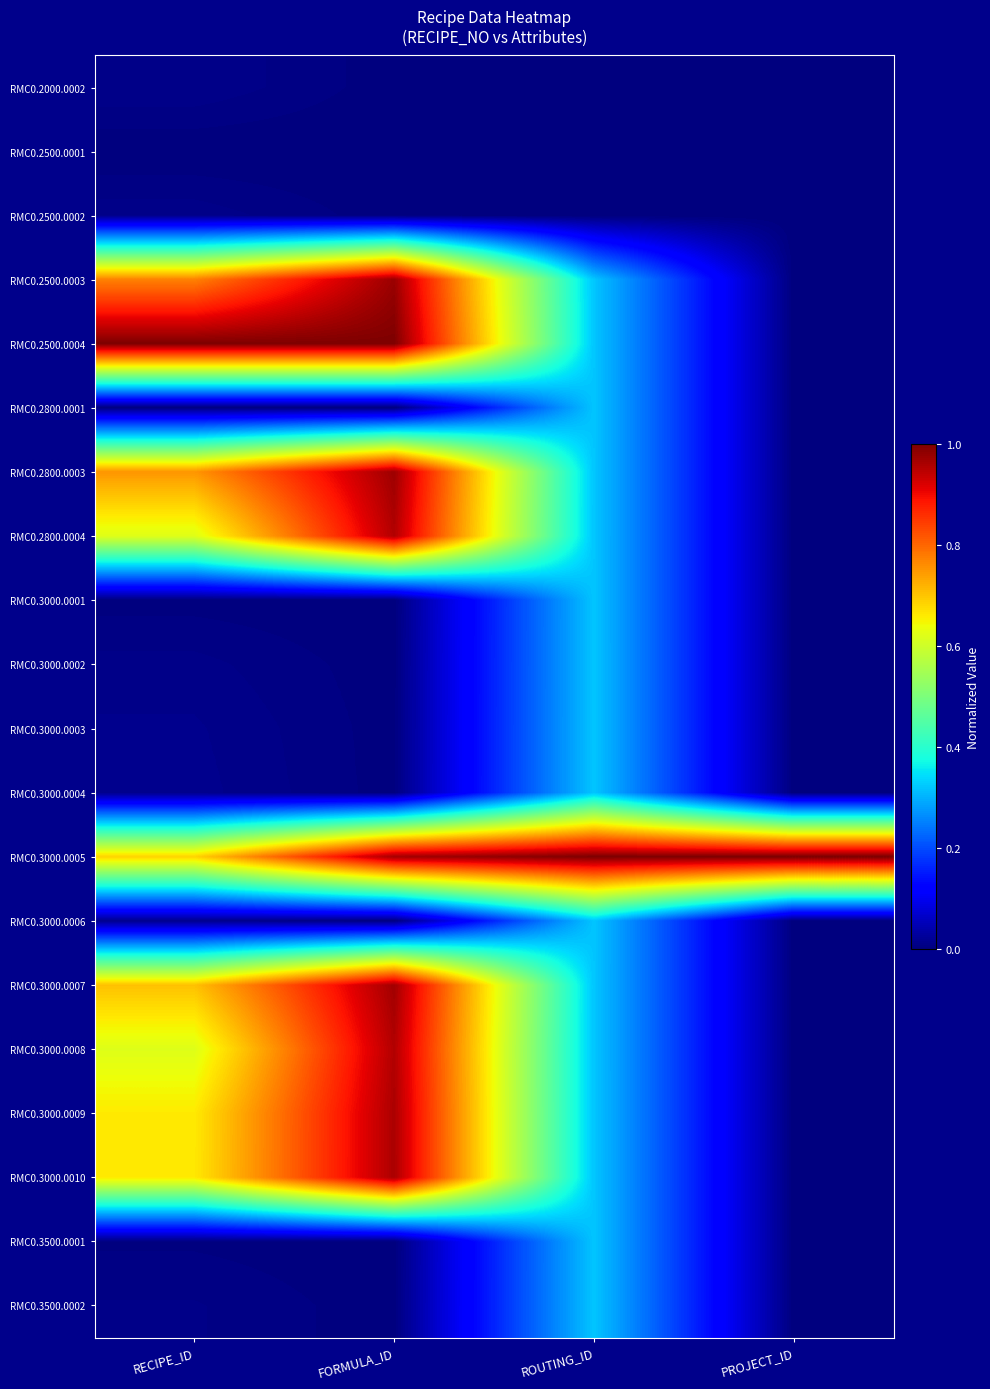

Rank the series by their maximum value, from highest to lowest.

RMC0.2500.0004, RMC0.3000.0005, RMC0.2500.0003, RMC0.2800.0003, RMC0.3000.0007, RMC0.3000.0010, RMC0.3000.0009, RMC0.2800.0004, RMC0.3000.0008, RMC0.2800.0001, RMC0.3000.0001, RMC0.3000.0002, RMC0.3000.0003, RMC0.3000.0004, RMC0.3000.0006, RMC0.3500.0001, RMC0.3500.0002, RMC0.2000.0002, RMC0.2500.0002, RMC0.2500.0001